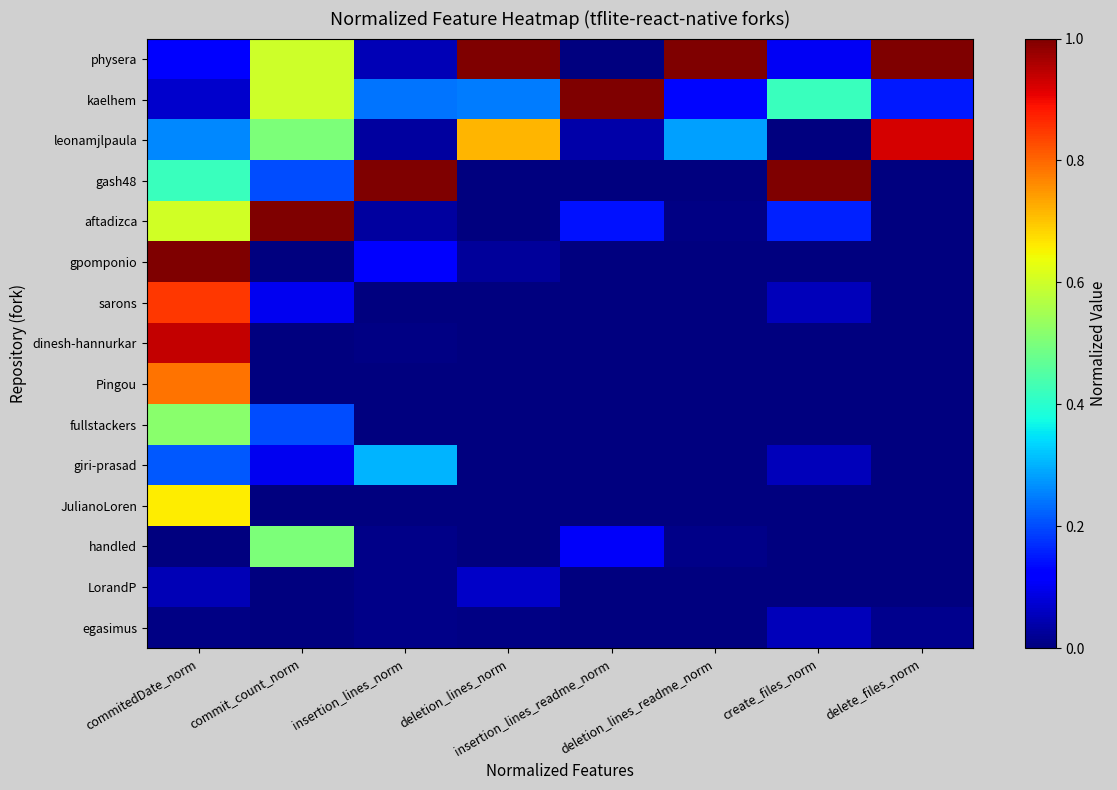

Between delete_files_norm and create_files_norm, which is larger?

delete_files_norm